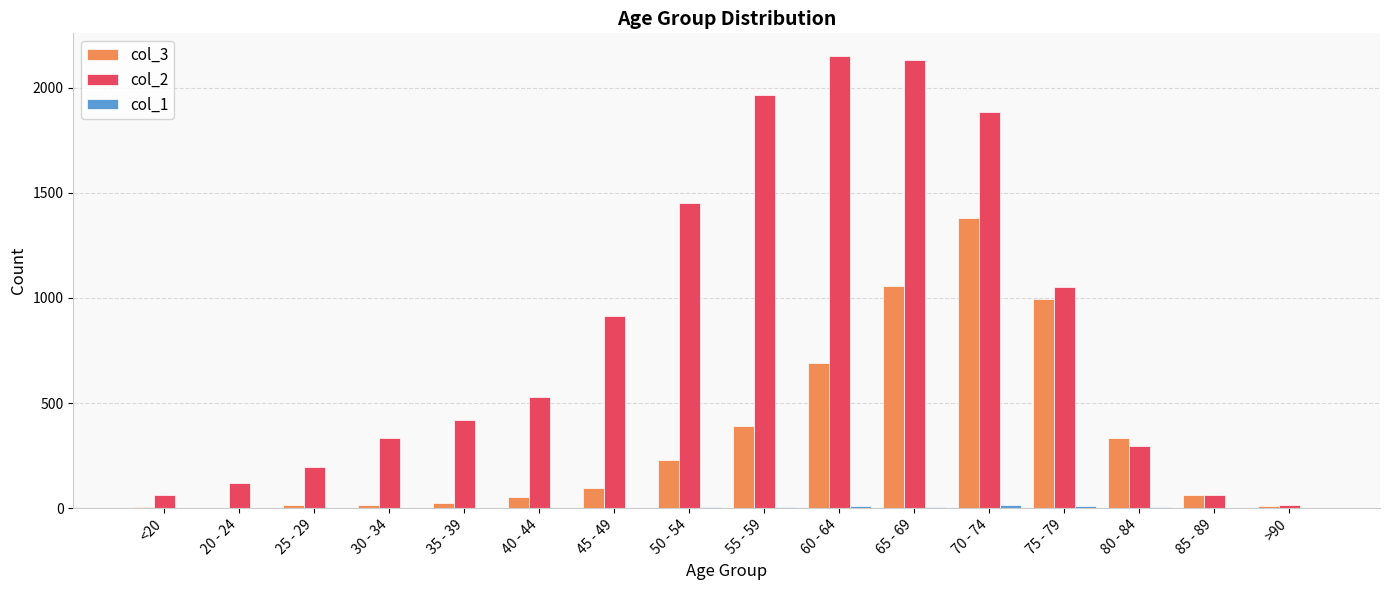

How many data points does each series have?

16